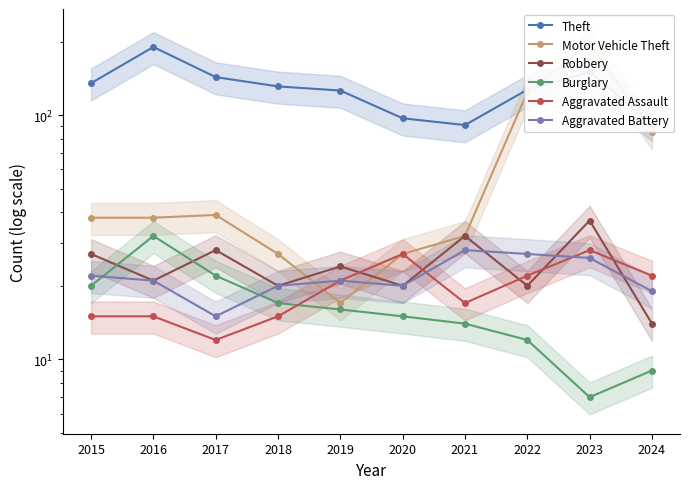

What is the average value of the Theft series?

128